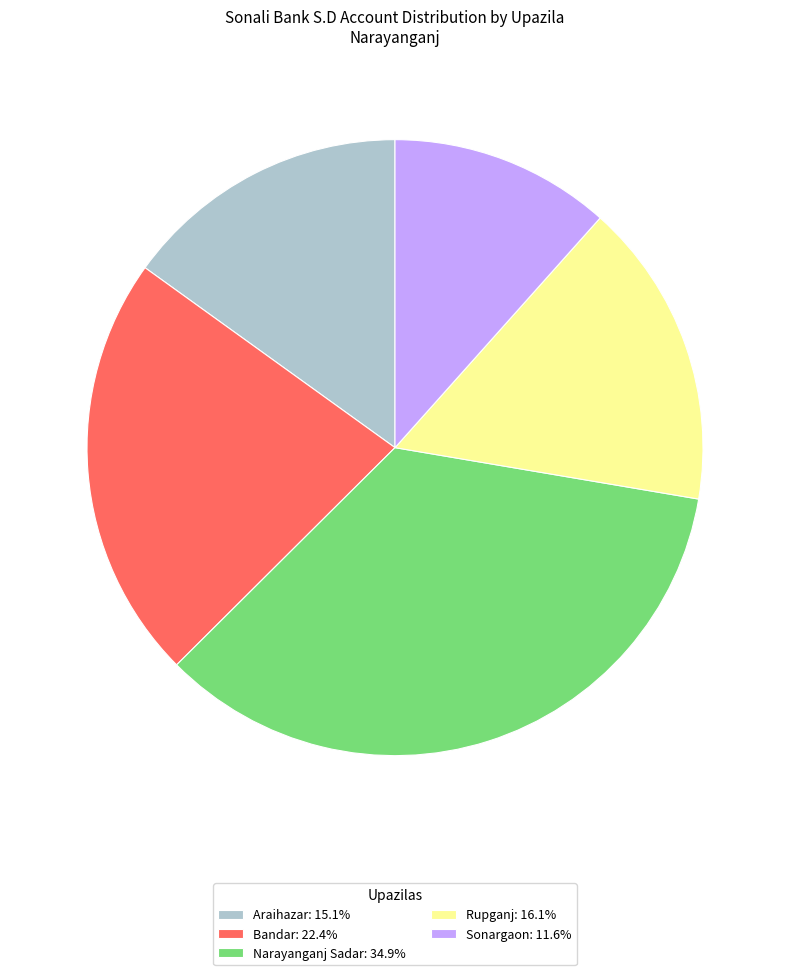

Does Sonargaon account for over 50% of the chart?

No